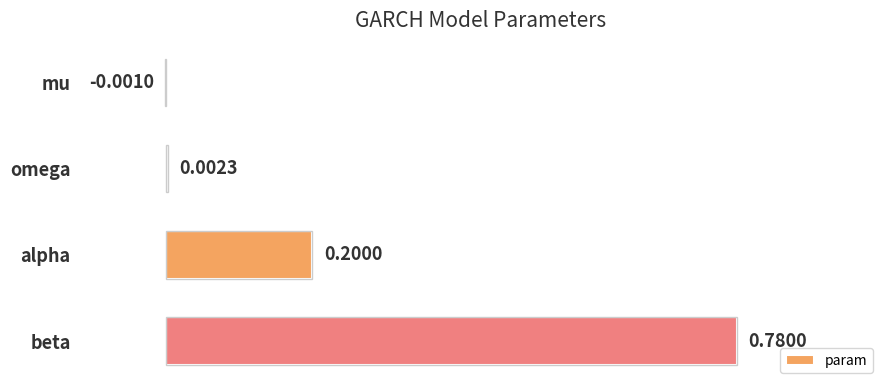

Which label corresponds to the largest value in the chart?

beta